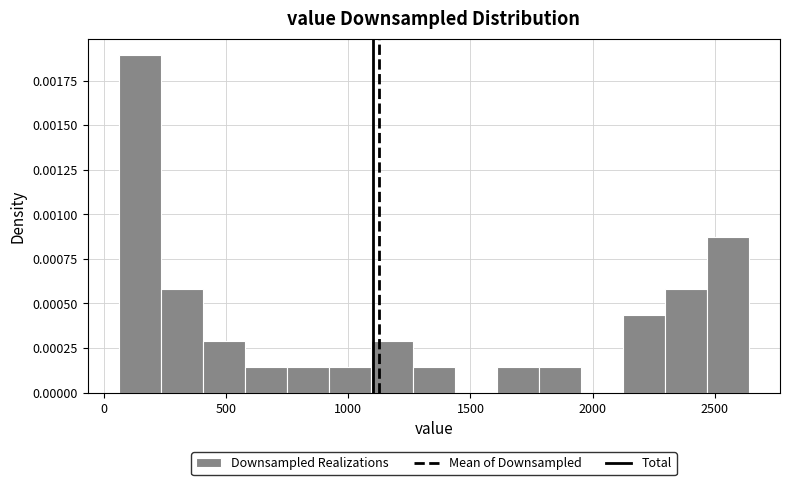

Read against the x-axis, roughly where is the centre of the tallest bar?

150